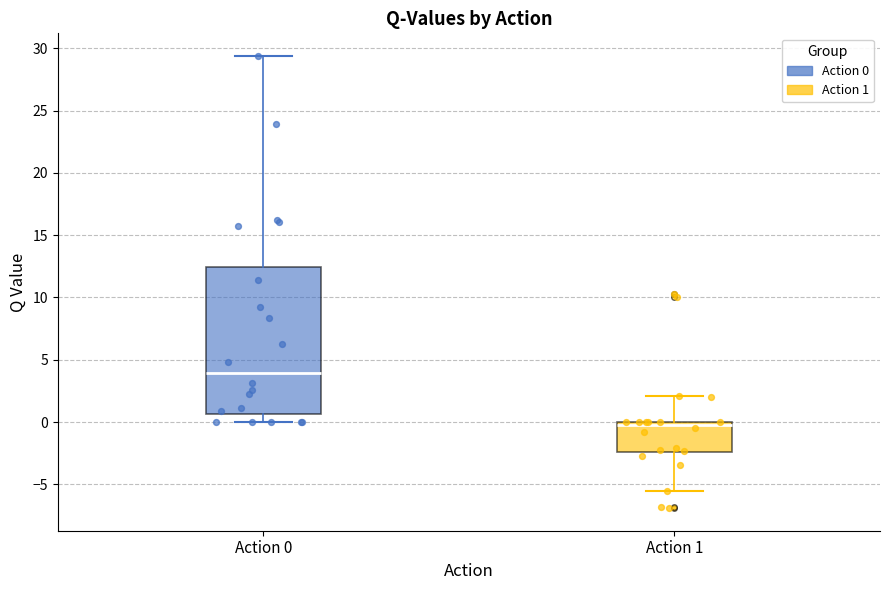

Where is the lower edge of the box for Action 0 on the y-axis? The values are not printed on the chart, so give them approximately, as read against the axis.

0.5